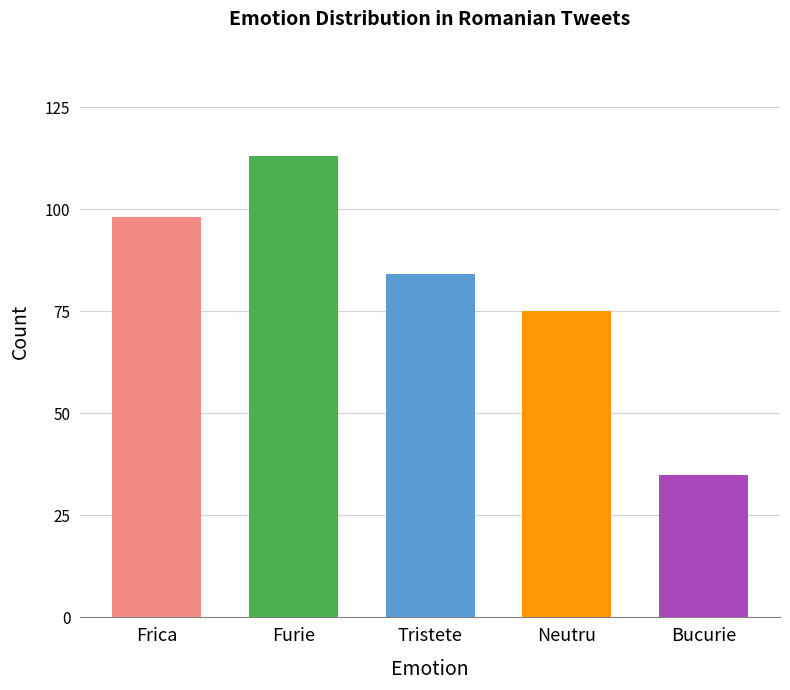

What is the average value?

81